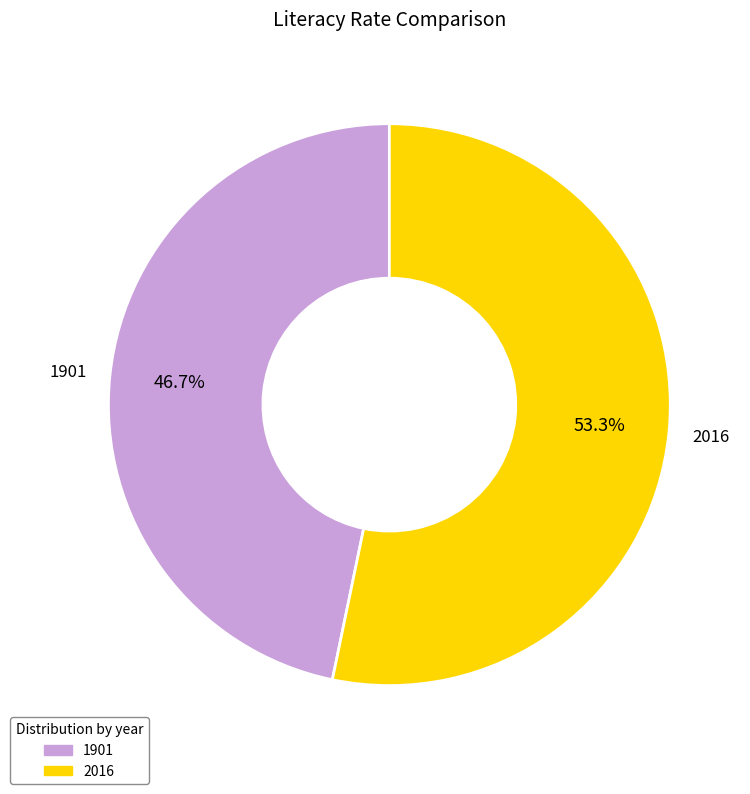

The 1901 slice represents 47% of the pie. True or false?

True